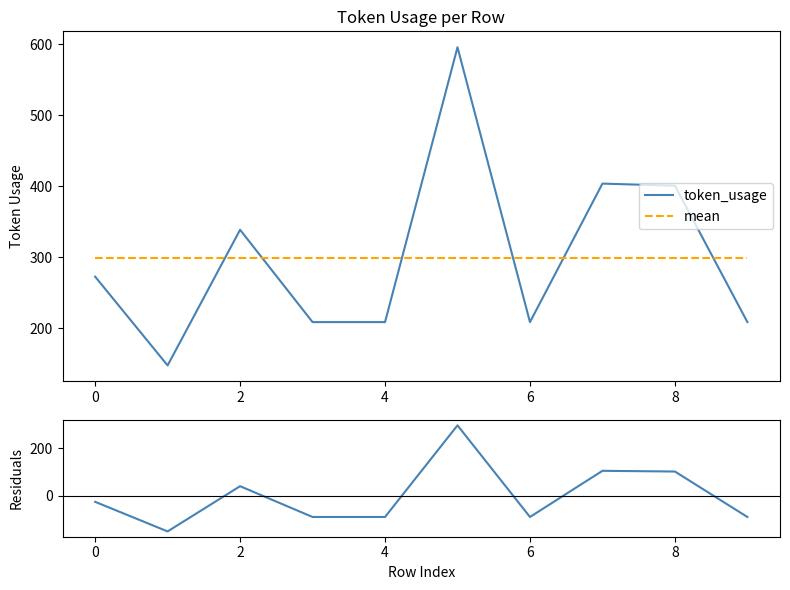

What is the lowest value of the token_usage series?

148.0